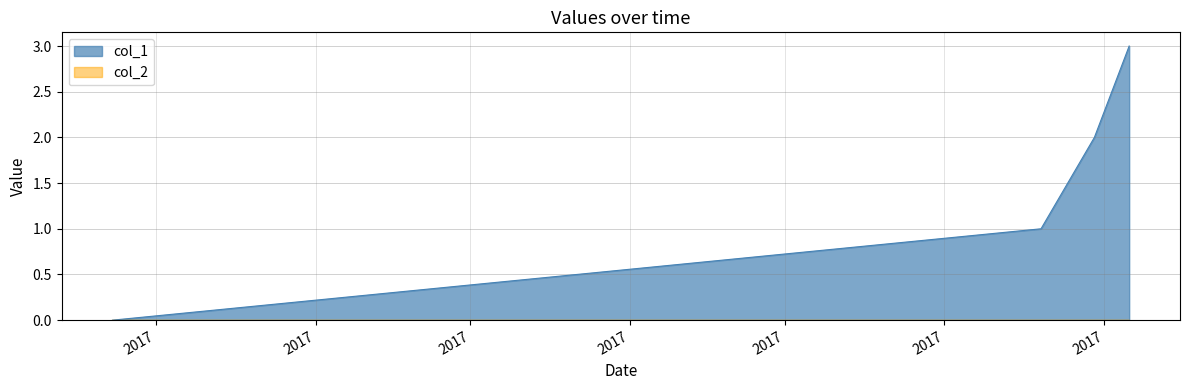

Which label corresponds to the largest value in the chart?

1504642578